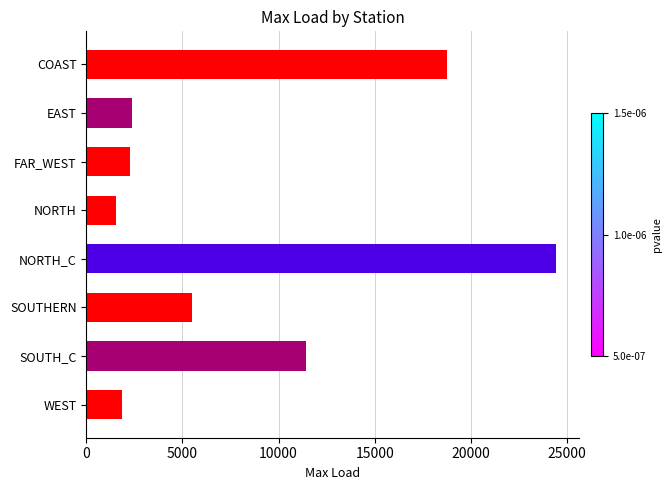

How many bars are there in total?

8